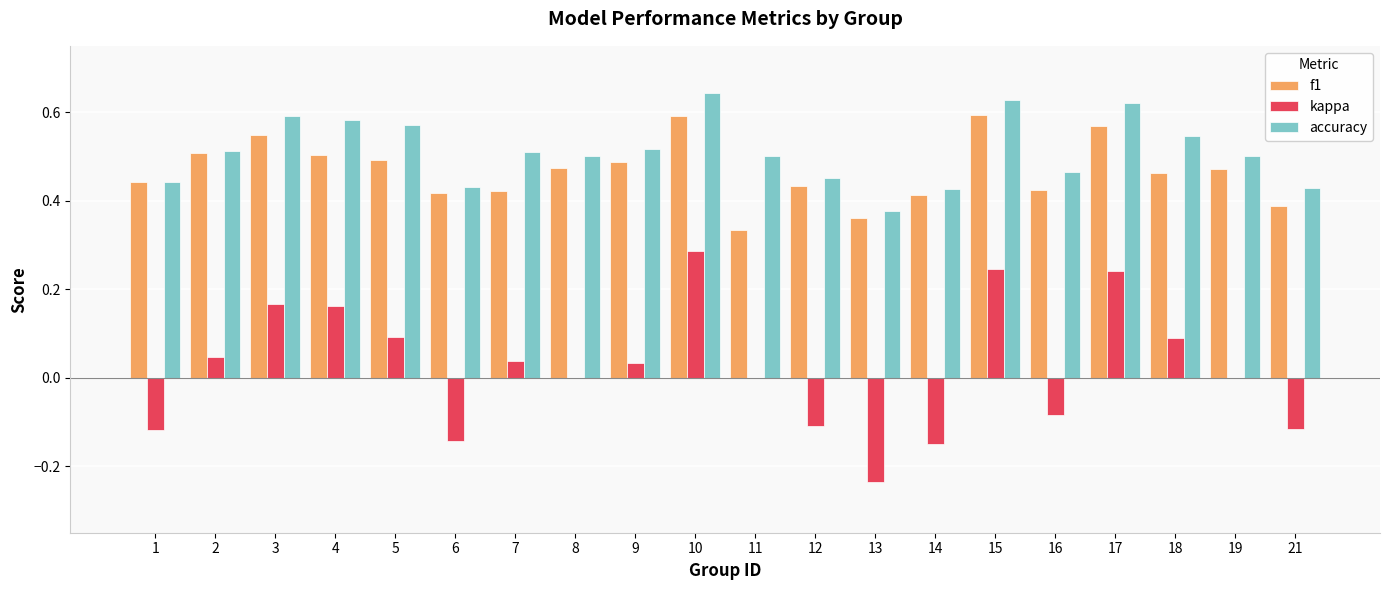

How many data points does each series have?

20